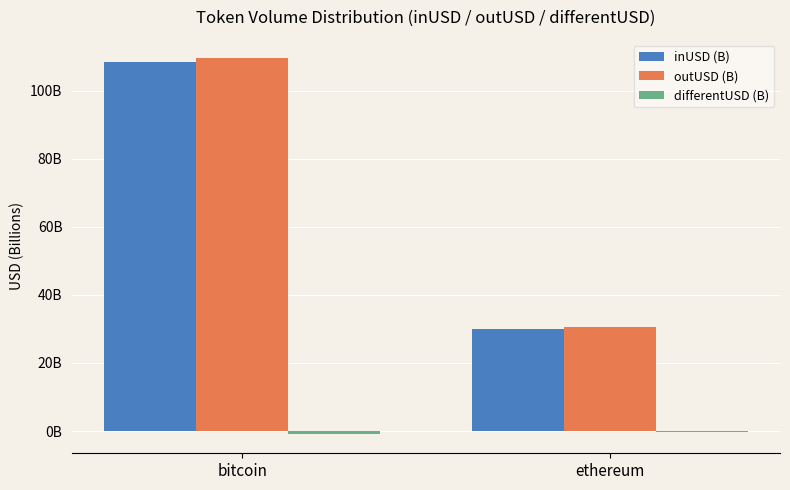

The value of inUSD (B) at ethereum is 47.7. True or false?

False